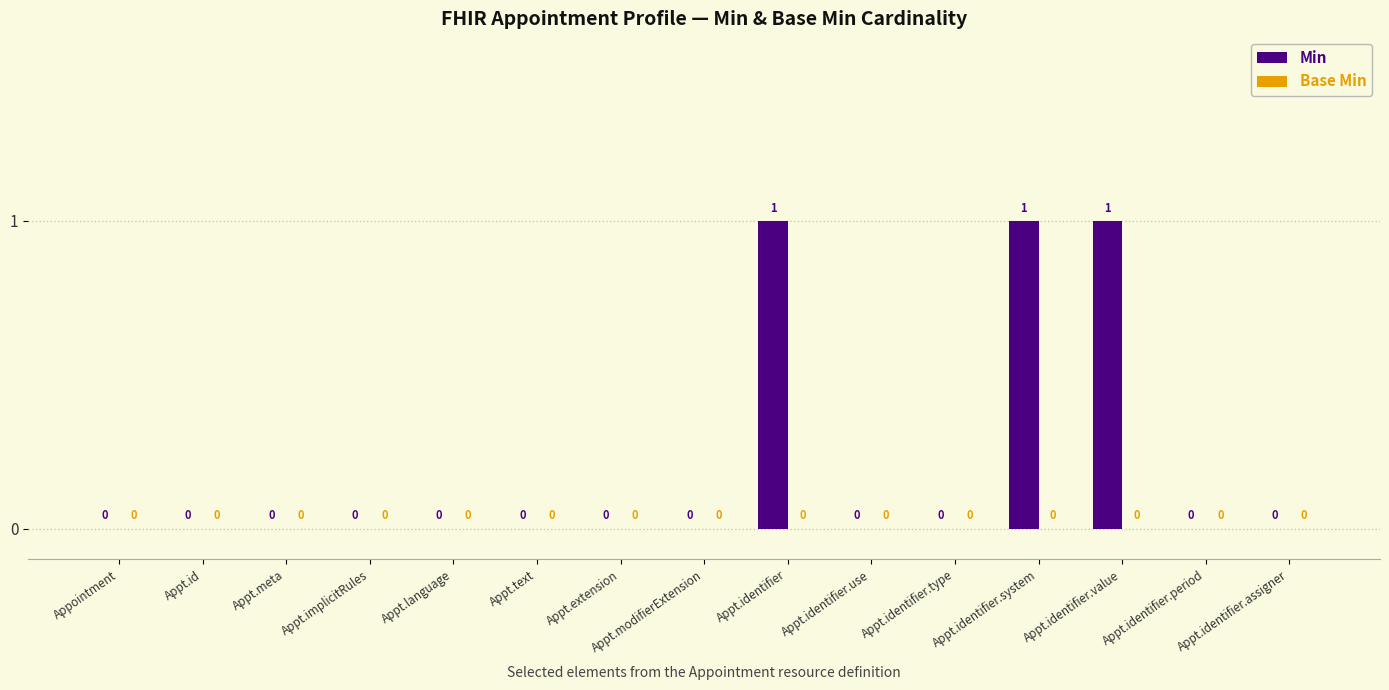

Which has a higher value, Appt.identifier.type or Appt.identifier.value?

Appt.identifier.value